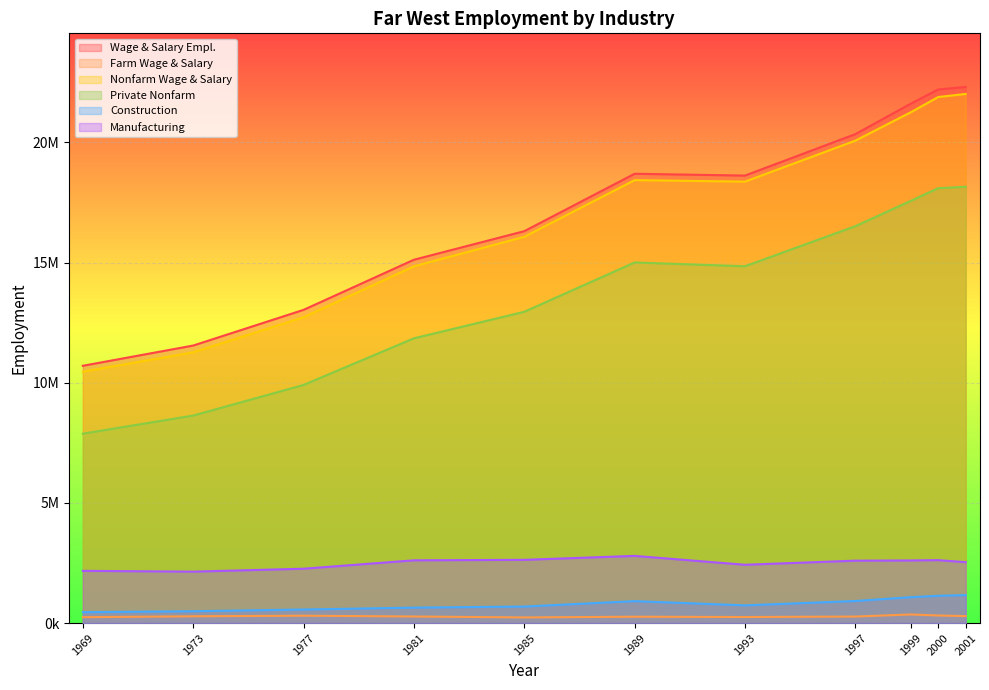

Which series has the widest spread of values?

Wage & Salary Empl.